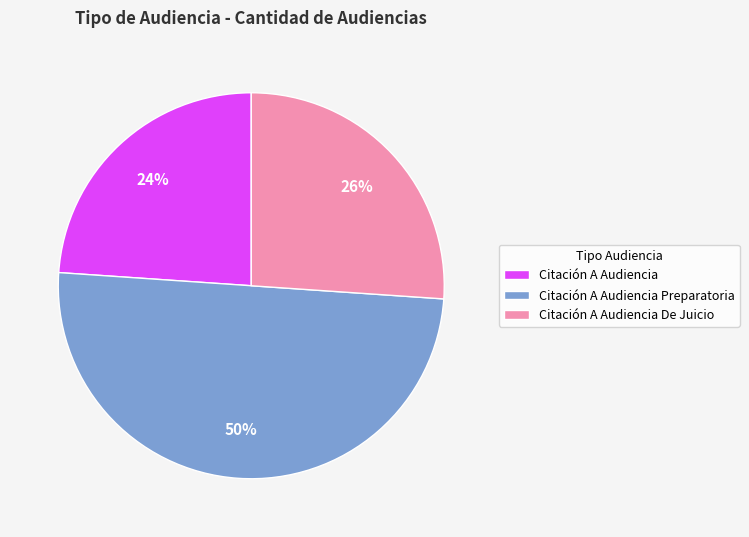

Which slice is the smallest?

Citación A Audiencia